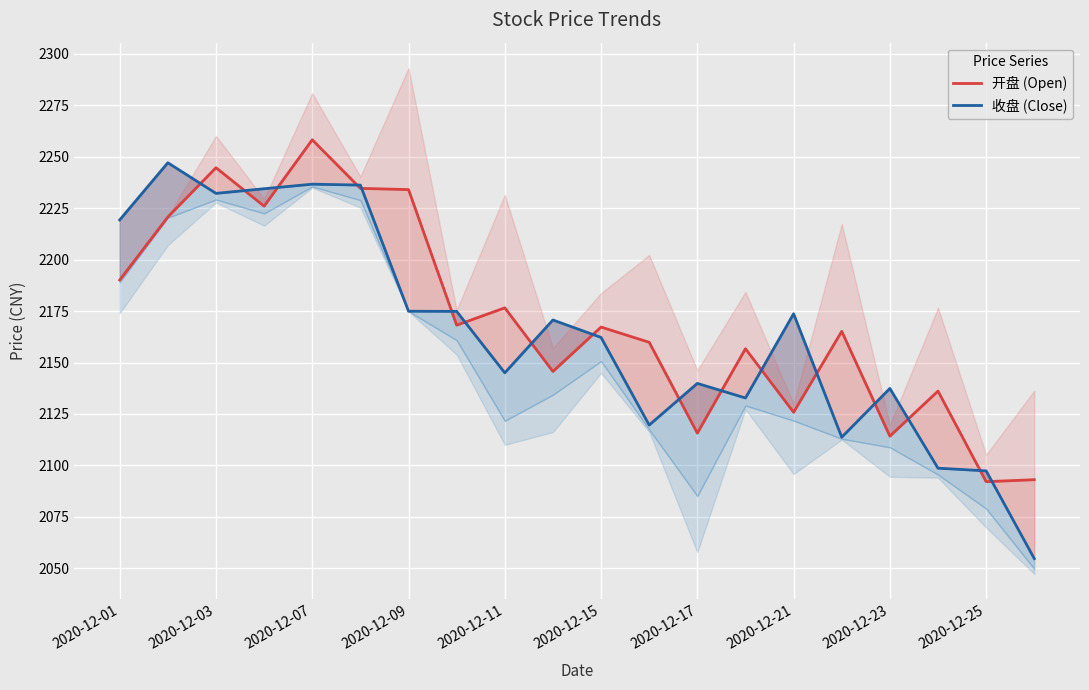

True or false: 收盘 (Close) has more than 0 interior local peaks.

True